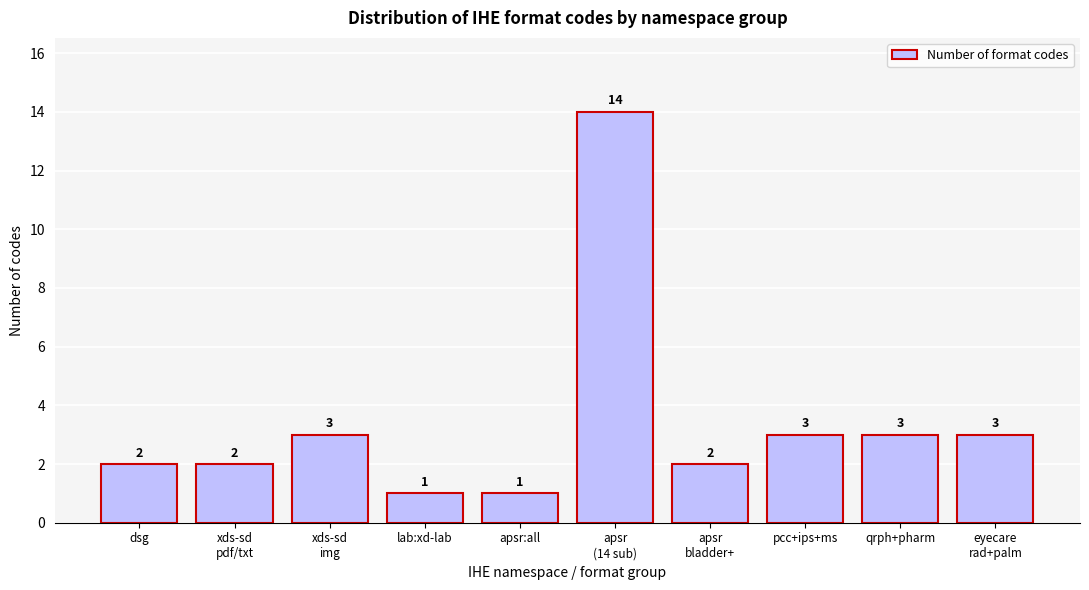

Reading left to right, list all the values displayed in this chart.

2	2	3	1	1	14	2	3	3	3